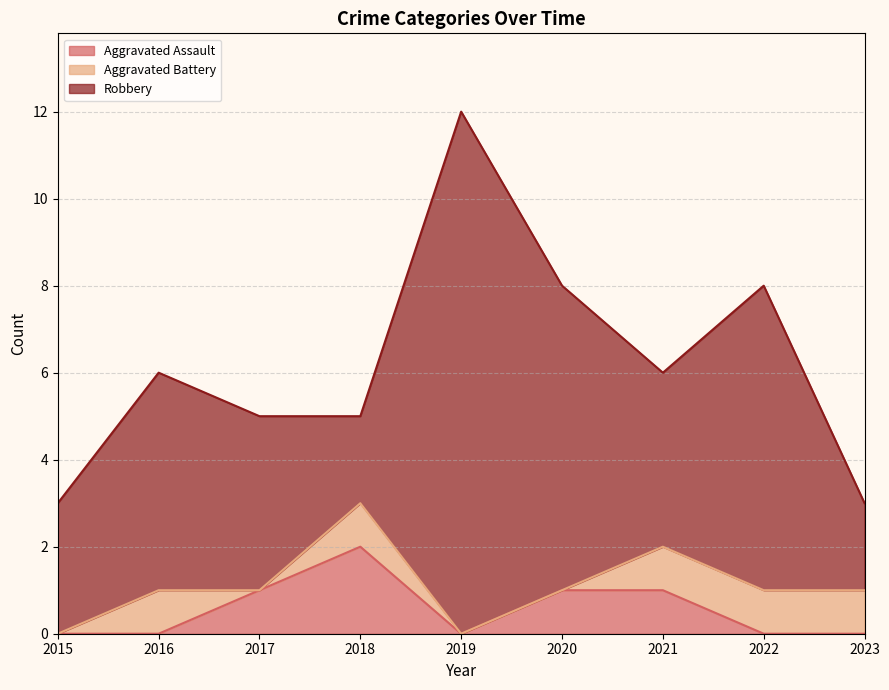

True or false: Robbery and Aggravated Assault cross at least once.

False